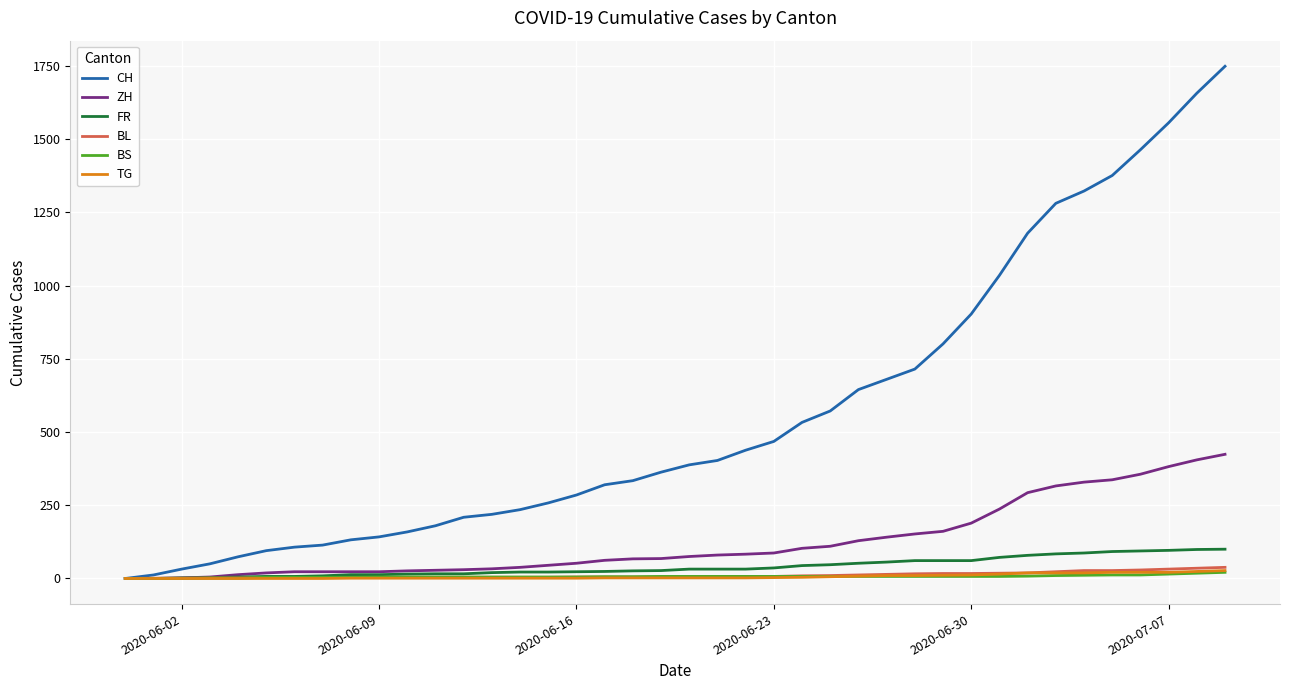

What is the greatest value displayed?

1749